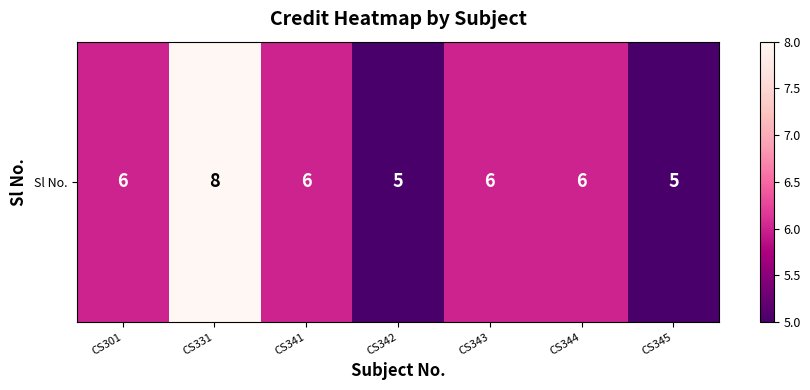

At which category does the chart reach its peak across all series?

CS331